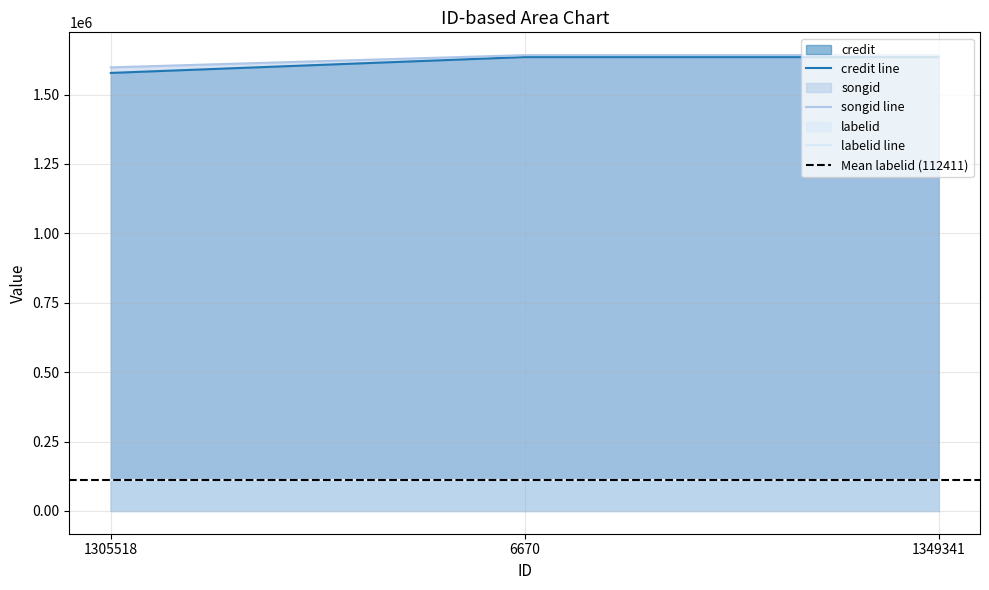

What is the approximate value of credit at 6670?

1634869